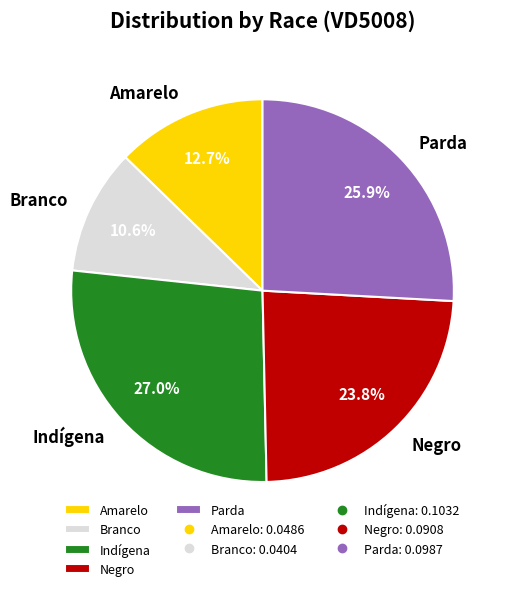

What percentage do Parda and Negro together represent?

49.7%